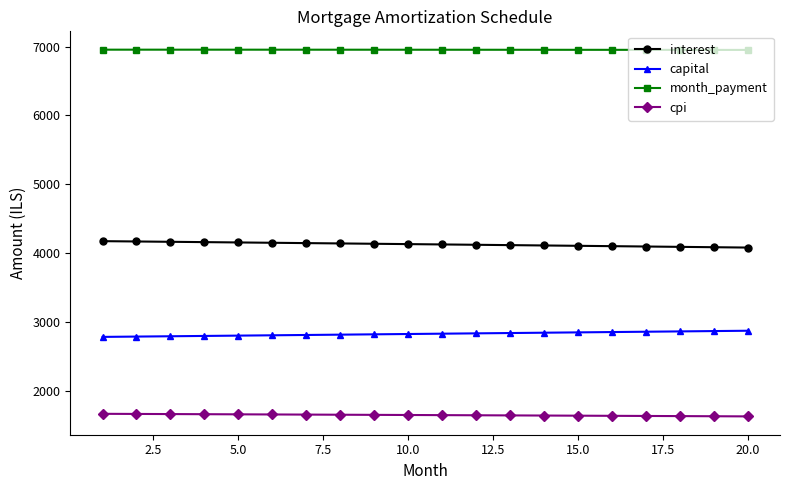

Rank the series by their maximum value, from lowest to highest.

cpi, capital, interest, month_payment